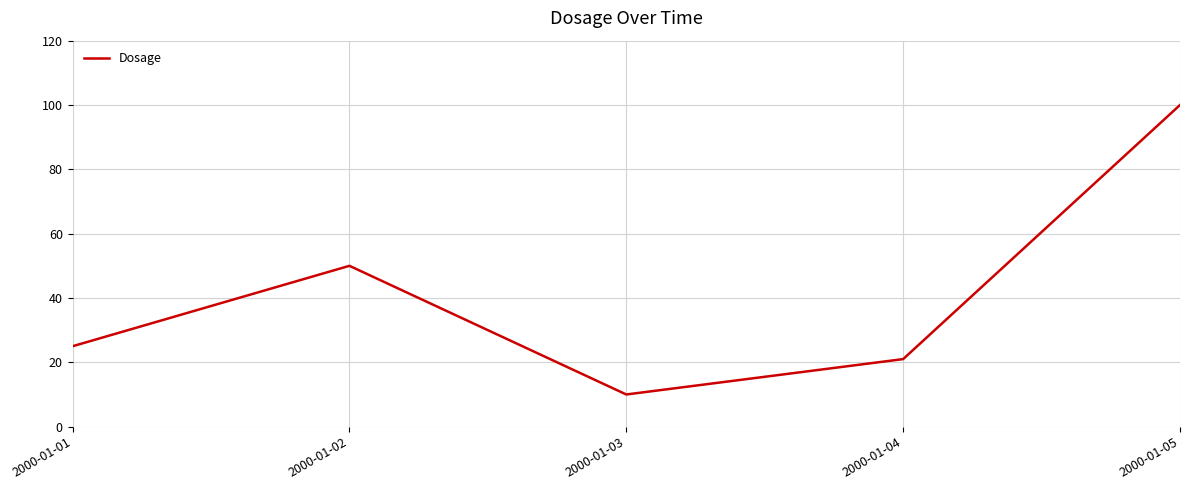

At which category does the data reach its first local valley?

2000-01-03